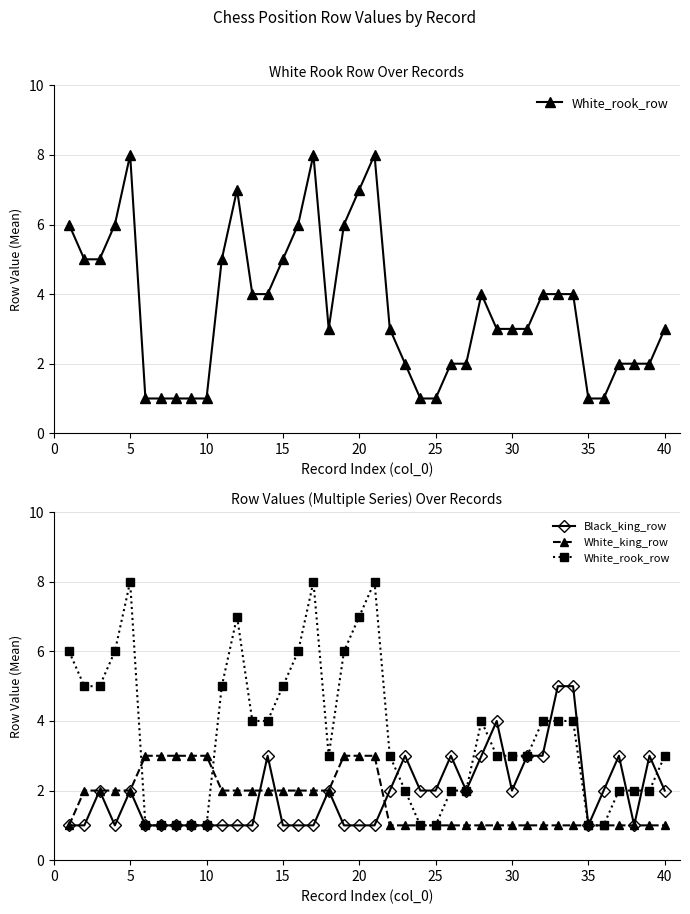

What is the sum of all White_king_row values?

68